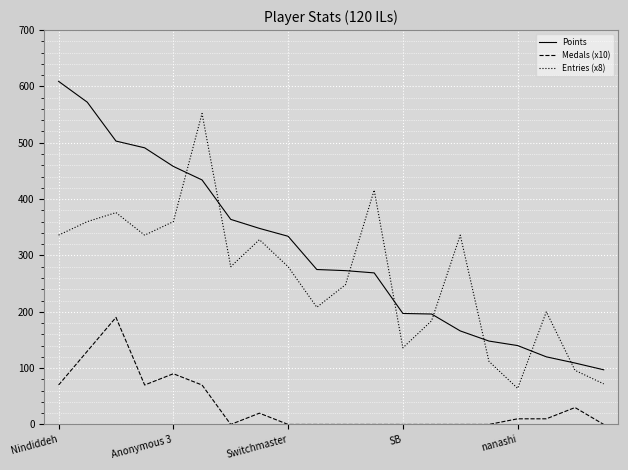

What is the maximum value shown in the chart?

609